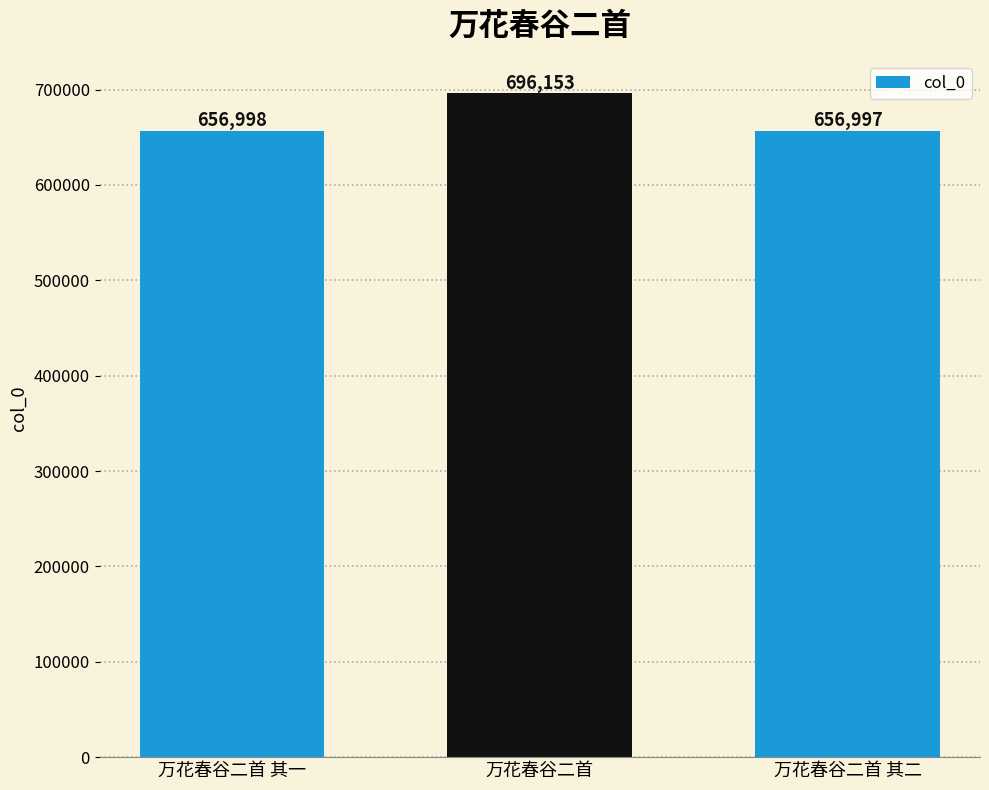

Does the chart contain any negative values?

No